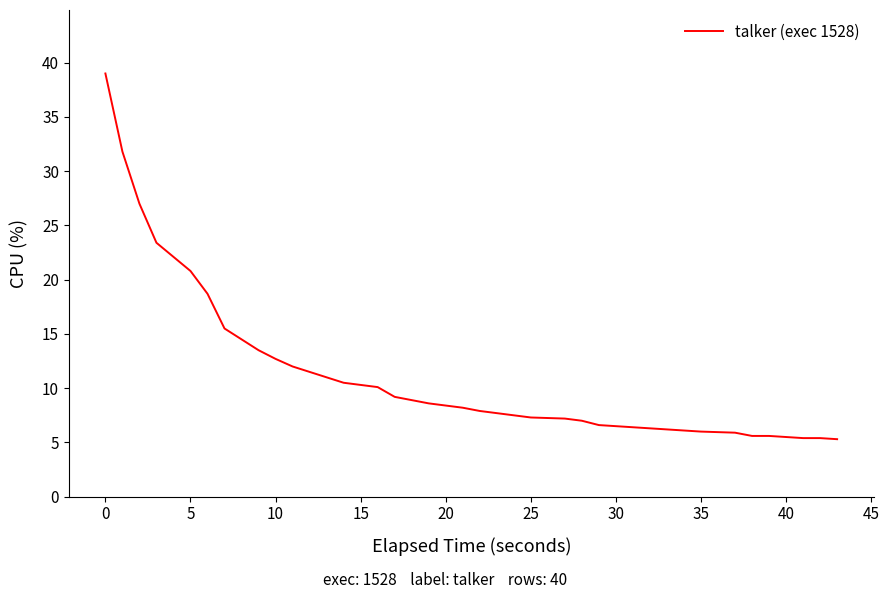

What is the difference between the maximum and minimum values?

33.7